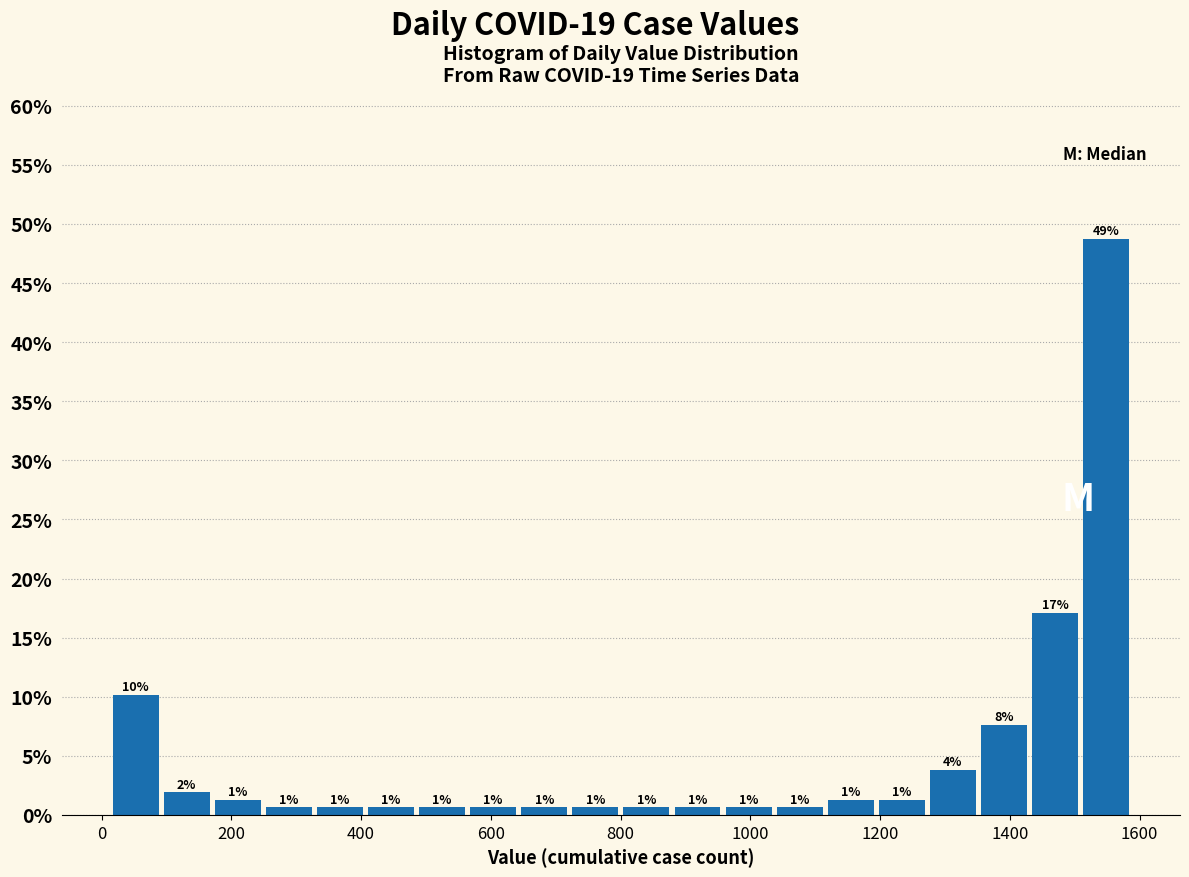

Read against the x-axis, roughly where is the centre of the tallest bar?

1540